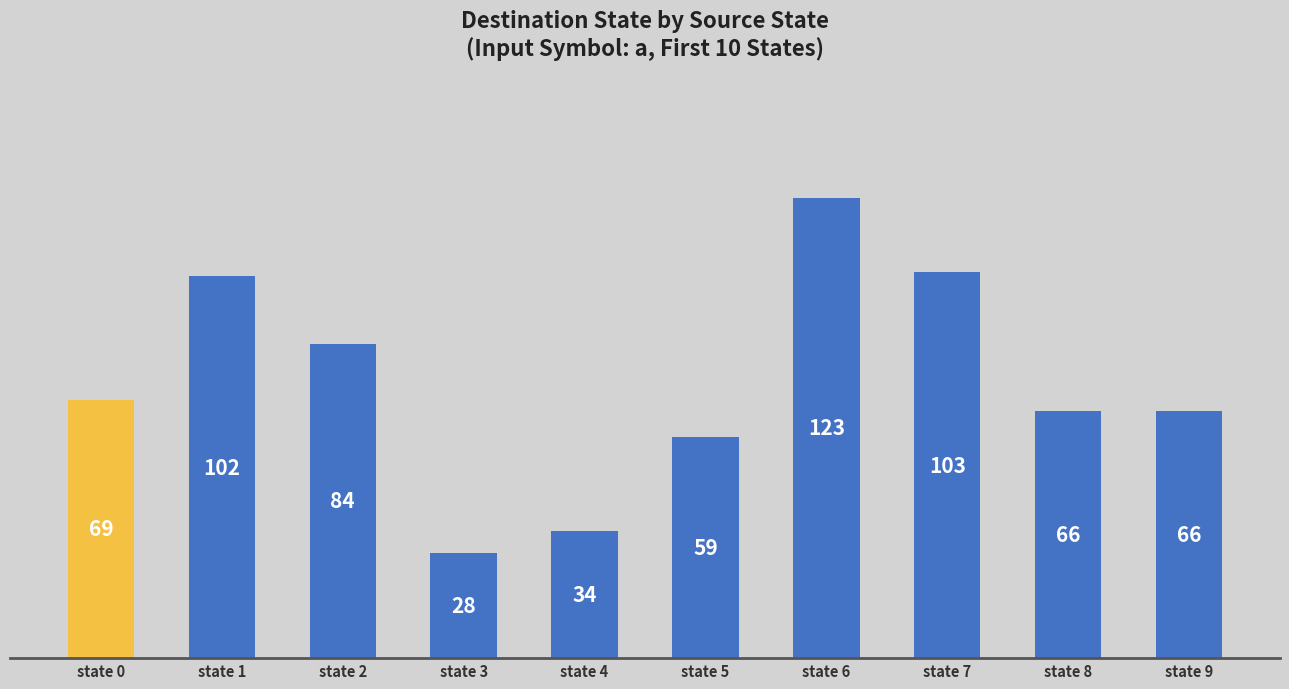

What is the difference between the maximum and minimum values?

95